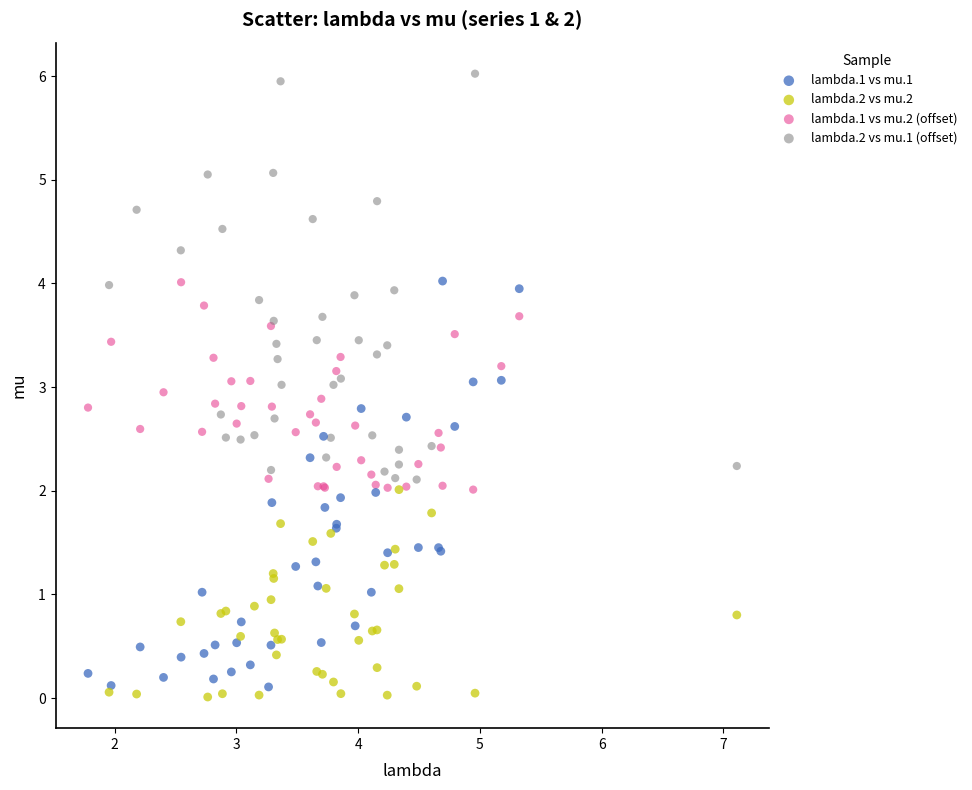

Which series contains the highest Y value?

lambda.2 vs mu.1 (offset)